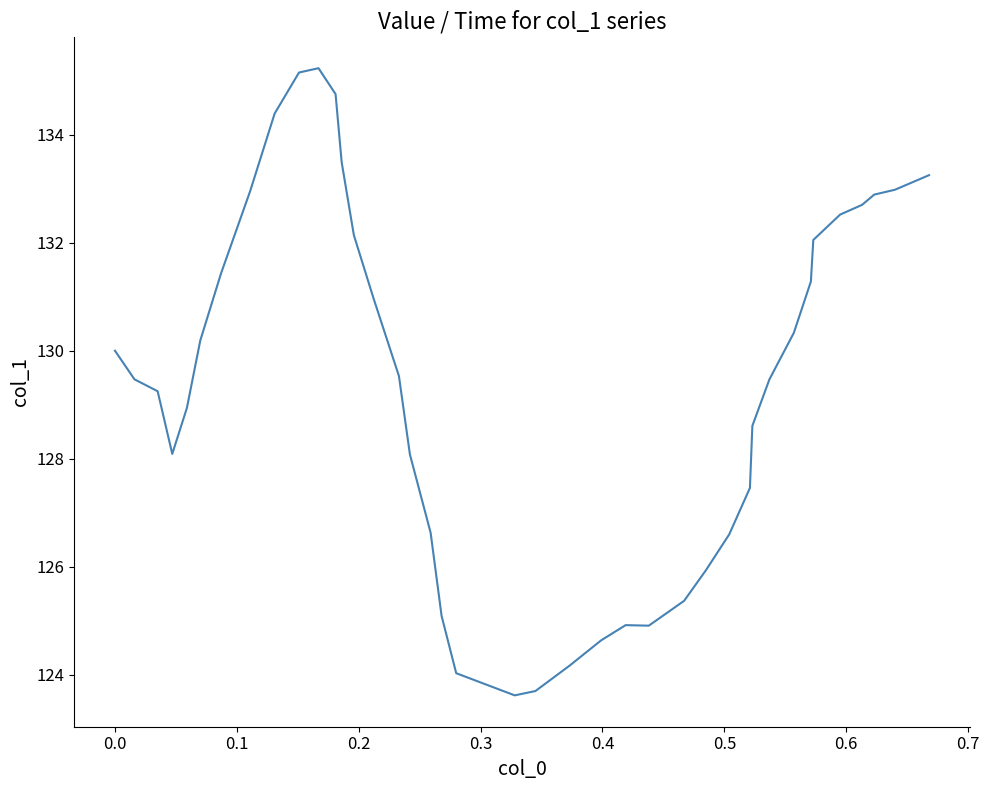

What is the difference between the maximum and minimum values?

11.6